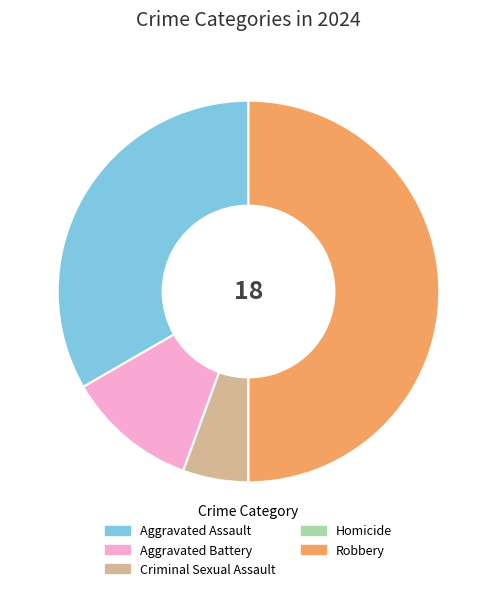

Does Aggravated Battery represent more than half of the total?

No